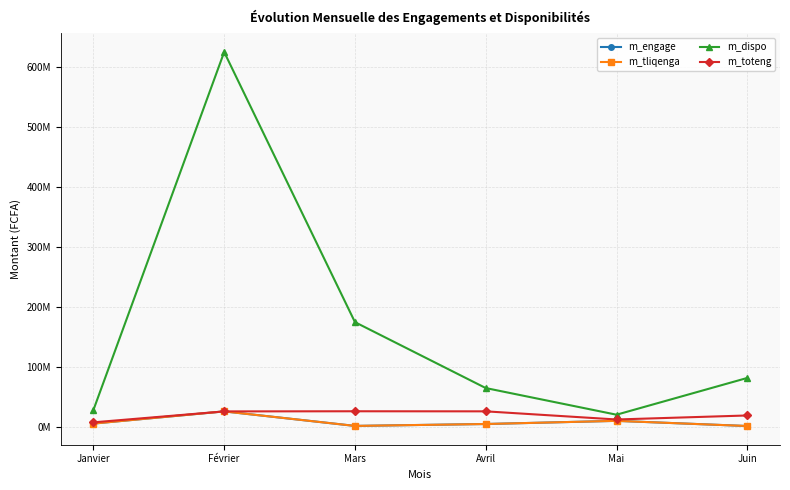

The value of m_dispo at Avril is 98212220. True or false?

False